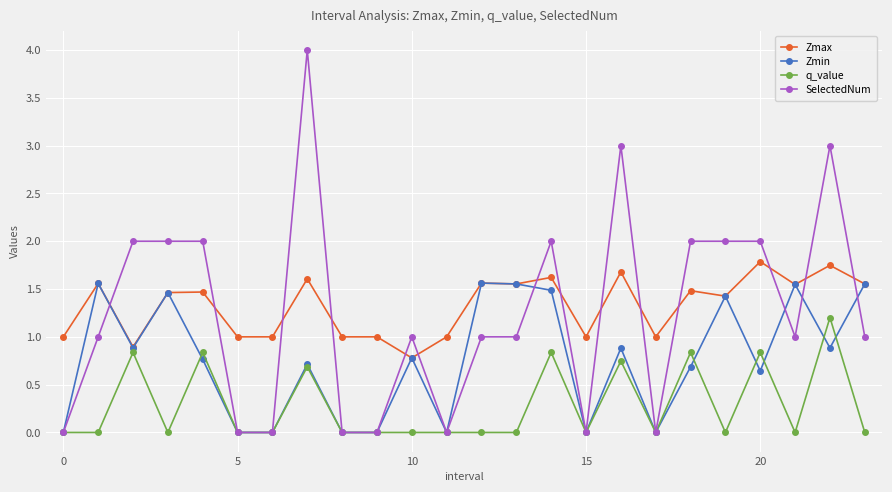

True or false: SelectedNum has more than 2 points higher than both neighbors.

True